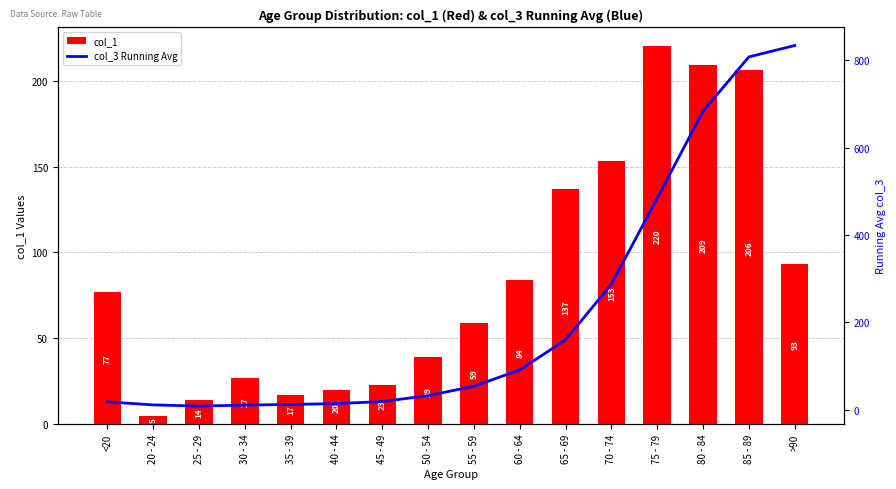

What is the minimum value for col_3 Running Avg?

8.3